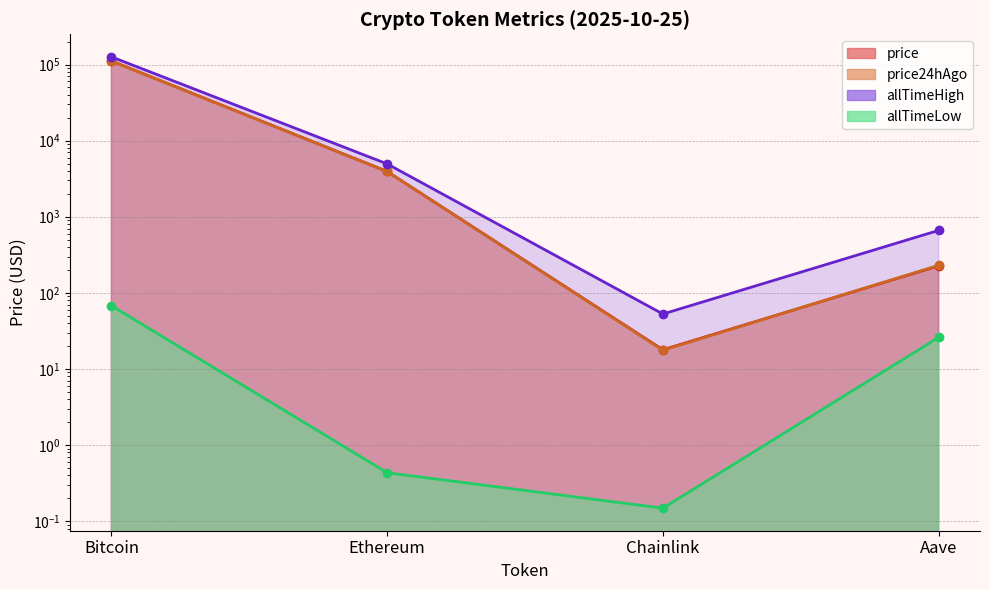

What is the total value across all series at Aave?

1144.3